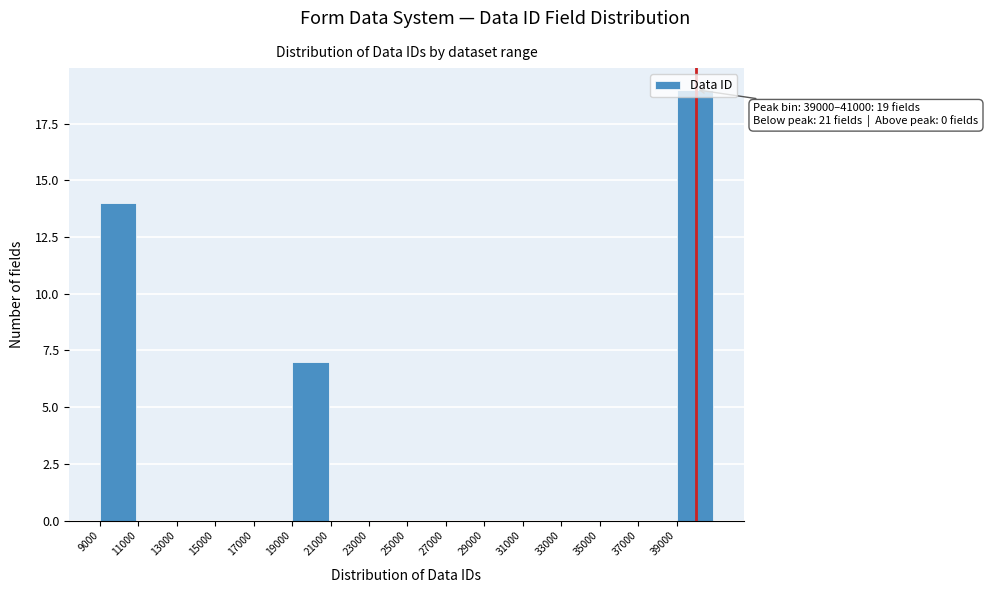

Which range on the x-axis has the tallest bar?

39000 to 41000